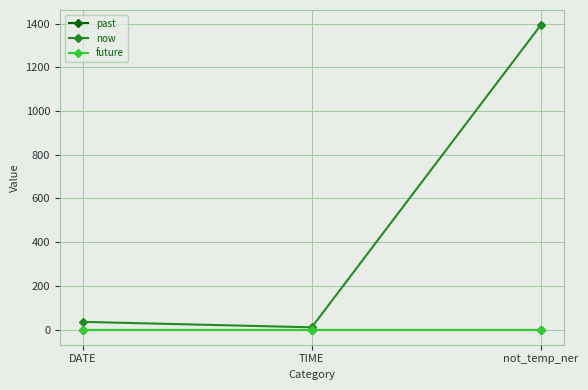

Does the chart have visible grid lines?

Yes